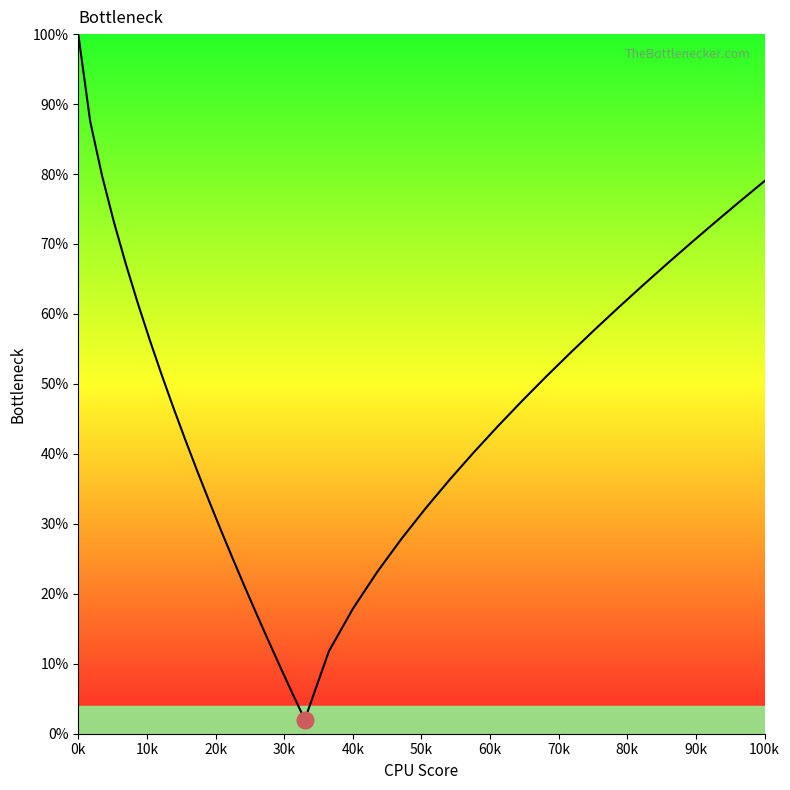

True or false: left curve and right curve intersect in this chart.

True